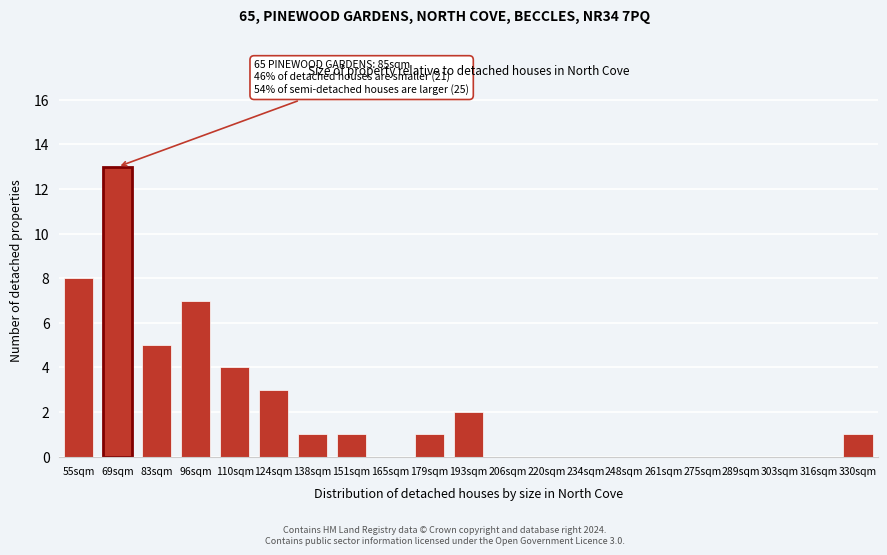

Reading left to right, what are all the values shown in this chart?

55sqm=8	69sqm=13	83sqm=5	96sqm=7	110sqm=4	124sqm=3	138sqm=1	151sqm=1	165sqm=0	179sqm=1	193sqm=2	206sqm=0	220sqm=0	234sqm=0	248sqm=0	261sqm=0	275sqm=0	289sqm=0	303sqm=0	316sqm=0	330sqm=1